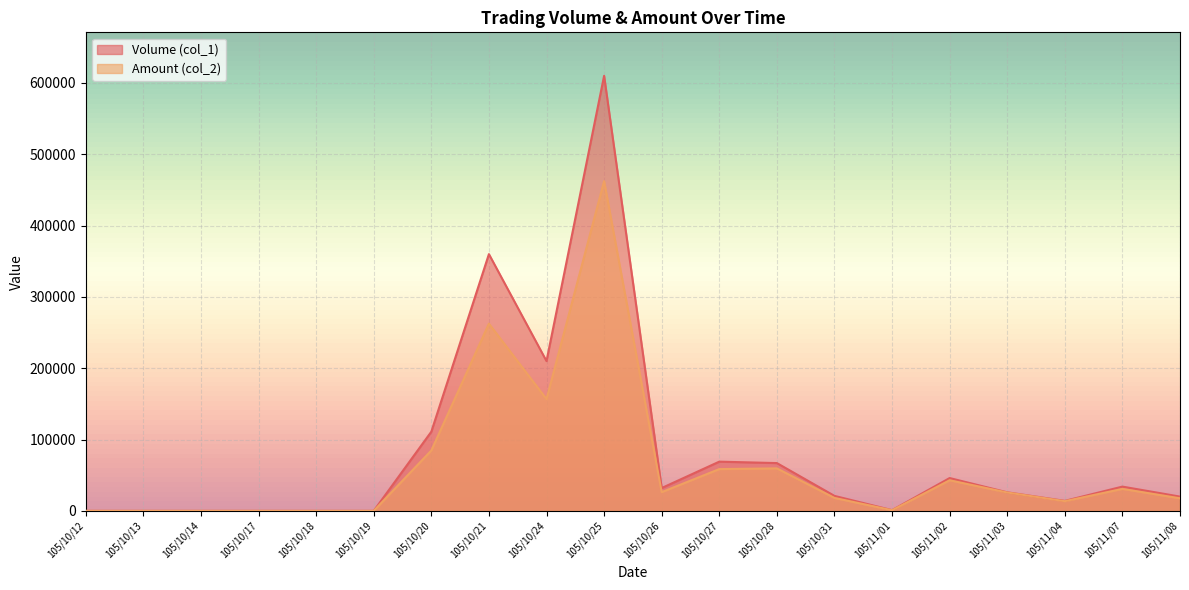

What is the difference between the maximum and second lowest values in the Amount (col_2) series?

462360